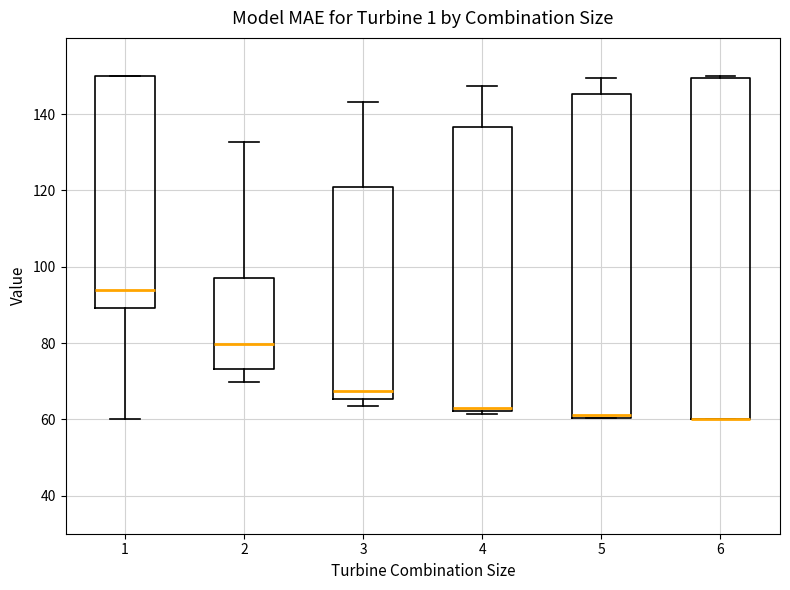

Comparing the boxes themselves (not the whiskers), which one is the tallest?

6